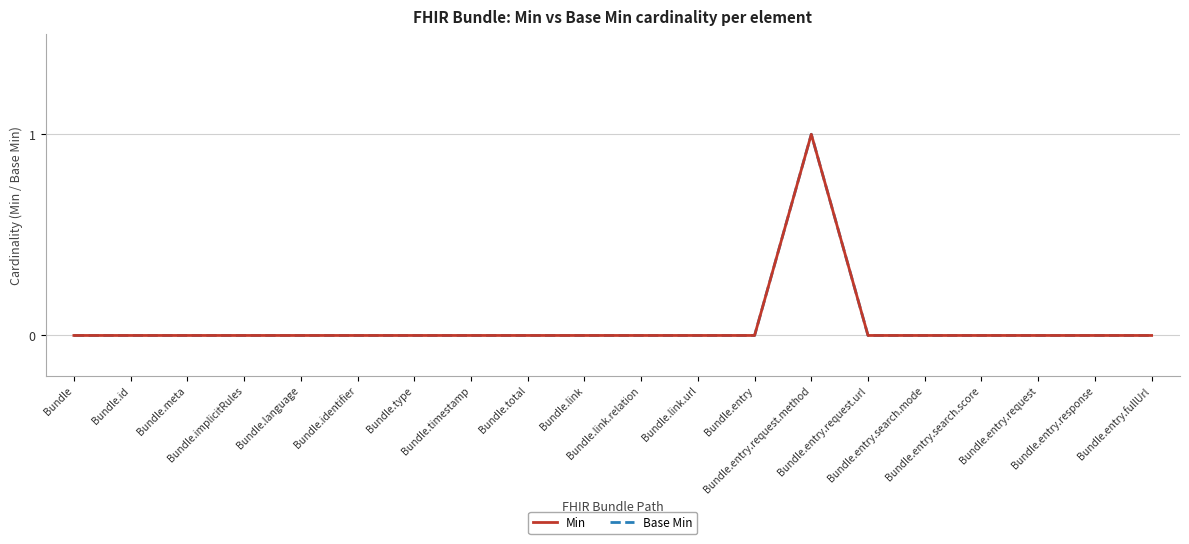

At which category is the sum across all series the highest?

Bundle.entry.request.method